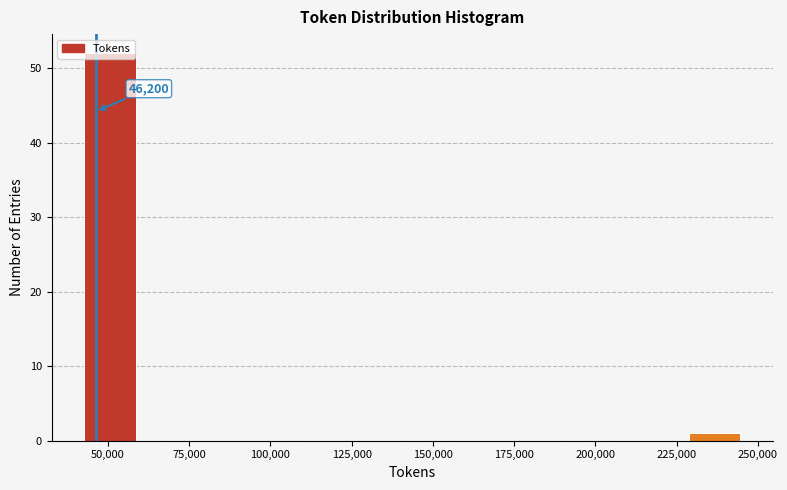

Around what value on the x-axis is the tallest bar? Give the approximate position of its centre, as read against the axis.

50000